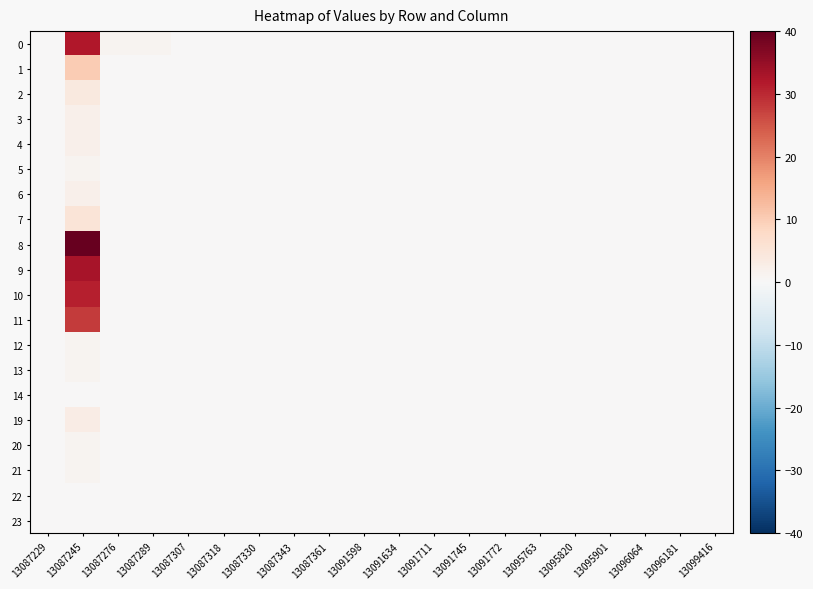

Which series has the largest total across all categories?

8